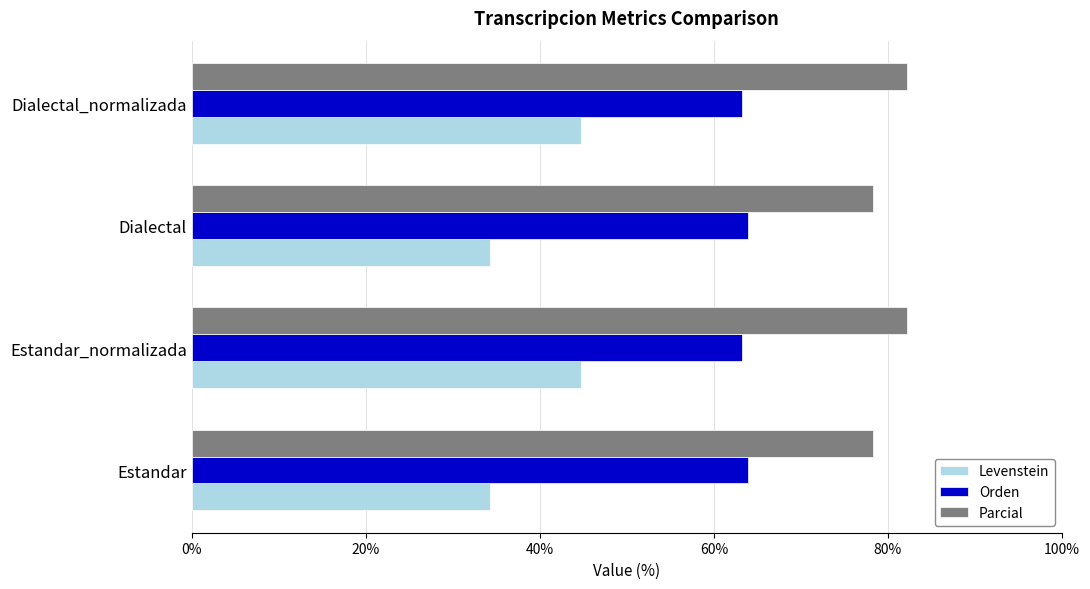

What is the approximate value of Parcial at Dialectal?

78.3